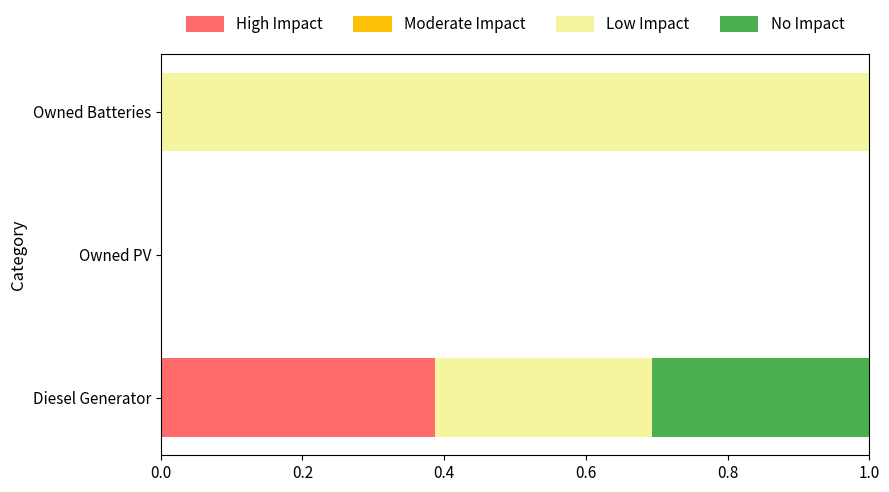

True or false: High Impact has a value of 0.2 at Owned PV.

False